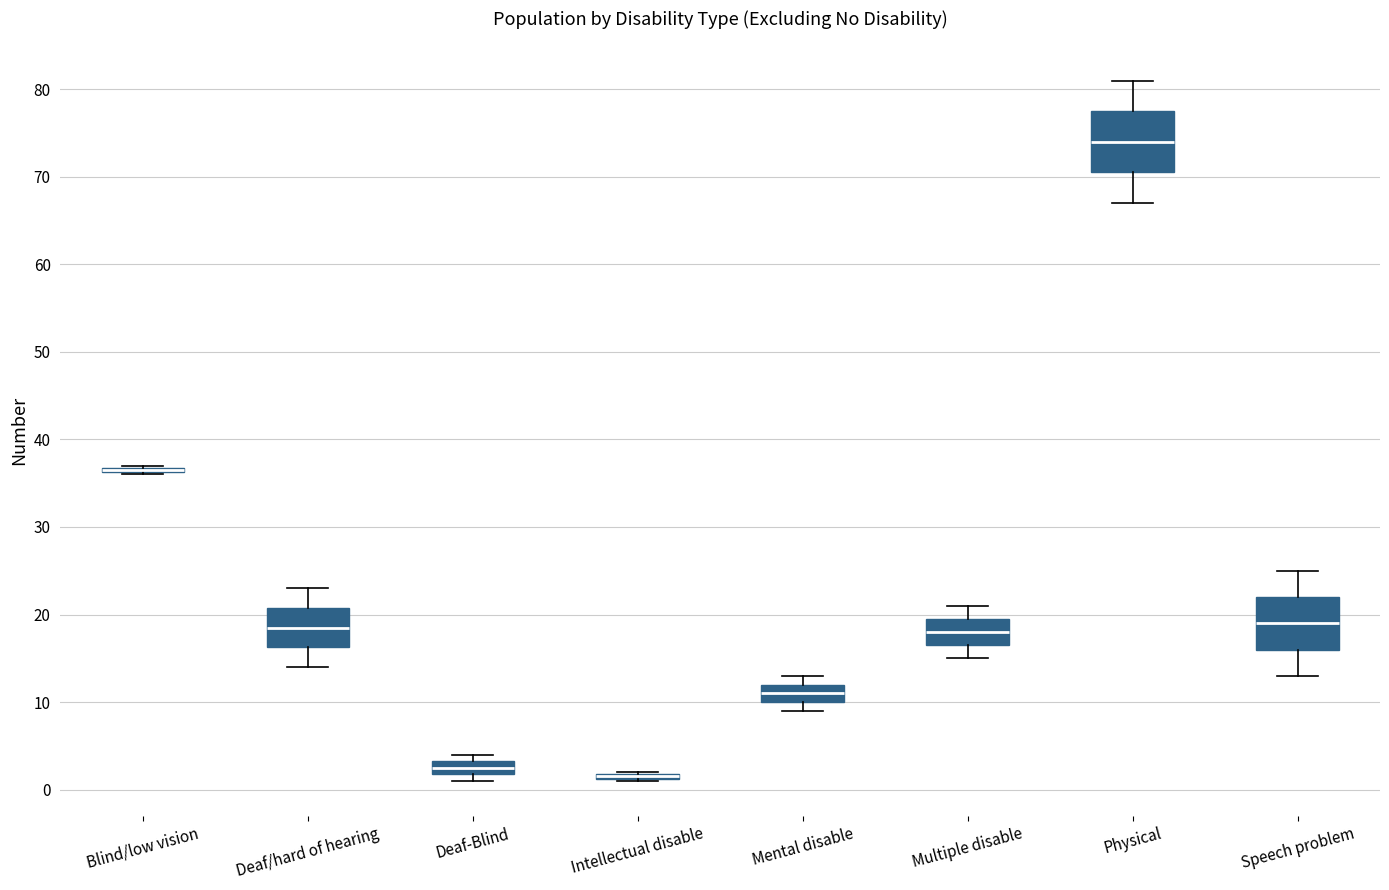

Reading left to right, transcribe this box plot: for each box, give where its median line is, the range the box spans, and where its two whiskers end, as read against the y-axis. The values are not printed on the chart, so give them approximately, as read against the axis.

Blind/low vision: box collapsed to a line at 37, whiskers 36 to 37
Deaf/hard of hearing: median 19, box 16 to 21, whiskers 14 to 23
Deaf-Blind: median 3 (inside the box), box 2 to 3, whiskers 1 to 4
Intellectual disable: box collapsed to a line at 2, whiskers 1 to 2
Mental disable: median 11, box 10 to 12, whiskers 9 to 13
Multiple disable: median 18, box 17 to 20, whiskers 15 to 21
Physical: median 74, box 71 to 78, whiskers 67 to 81
Speech problem: median 19, box 16 to 22, whiskers 13 to 25